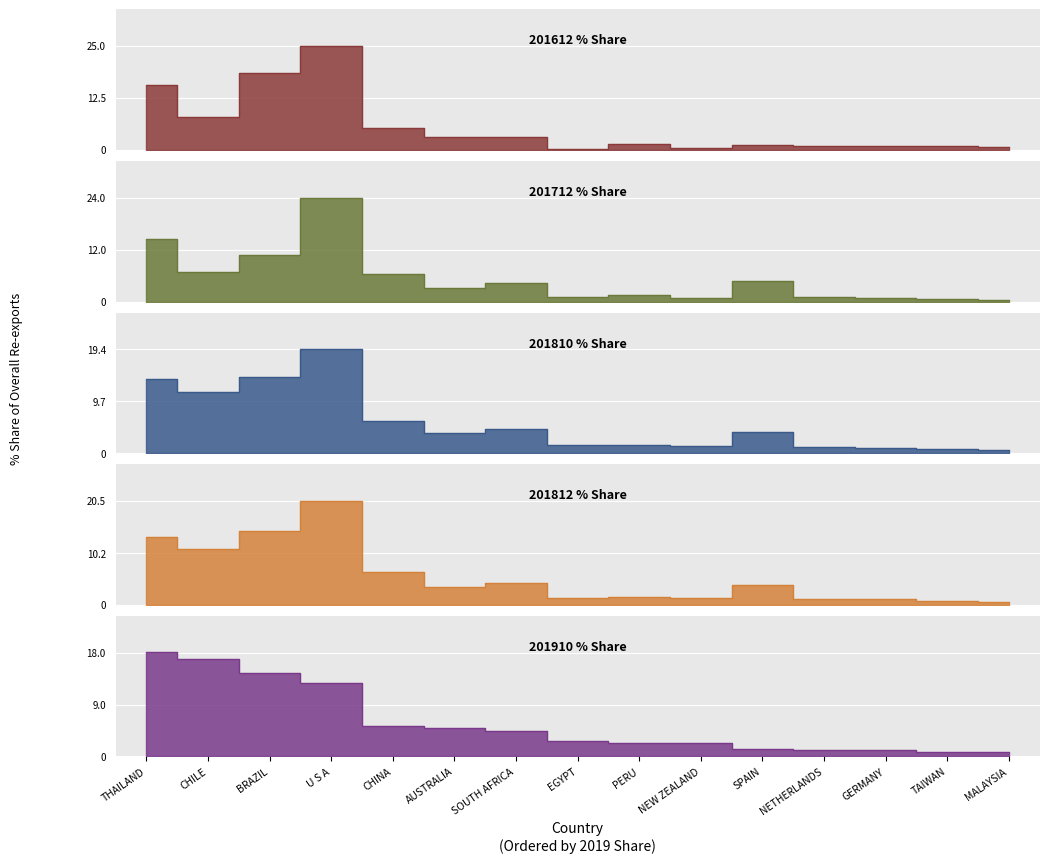

Reading right to left, list all the values displayed in this chart.

201612_% Share: MALAYSIA=0.8	TAIWAN=0.9	GERMANY=1.0	NETHERLANDS=0.9	SPAIN=1.1	NEW ZEALAND=0.5	PERU=1.5	EGYPT=0.3	SOUTH AFRICA=3.0	AUSTRALIA=3.1	CHINA=5.4	U S A=25.0	BRAZIL=18.6	CHILE=8.0	THAILAND=15.6
201712_% Share: MALAYSIA=0.5	TAIWAN=0.7	GERMANY=0.8	NETHERLANDS=0.9	SPAIN=4.6	NEW ZEALAND=0.8	PERU=1.4	EGYPT=1.1	SOUTH AFRICA=4.3	AUSTRALIA=3.0	CHINA=6.3	U S A=24.0	BRAZIL=10.7	CHILE=6.7	THAILAND=14.4
201810_% Share: MALAYSIA=0.6	TAIWAN=0.8	GERMANY=1.1	NETHERLANDS=1.1	SPAIN=3.9	NEW ZEALAND=1.3	PERU=1.5	EGYPT=1.5	SOUTH AFRICA=4.6	AUSTRALIA=3.7	CHINA=6.0	U S A=19.4	BRAZIL=14.1	CHILE=11.4	THAILAND=13.9
201812_% Share: MALAYSIA=0.6	TAIWAN=0.8	GERMANY=1.1	NETHERLANDS=1.2	SPAIN=3.8	NEW ZEALAND=1.3	PERU=1.5	EGYPT=1.4	SOUTH AFRICA=4.2	AUSTRALIA=3.5	CHINA=6.4	U S A=20.5	BRAZIL=14.6	CHILE=11.0	THAILAND=13.3
201910_% Share: MALAYSIA=0.8	TAIWAN=0.8	GERMANY=1.1	NETHERLANDS=1.1	SPAIN=1.2	NEW ZEALAND=2.3	PERU=2.3	EGYPT=2.7	SOUTH AFRICA=4.4	AUSTRALIA=4.9	CHINA=5.3	U S A=12.8	BRAZIL=14.4	CHILE=16.9	THAILAND=18.0